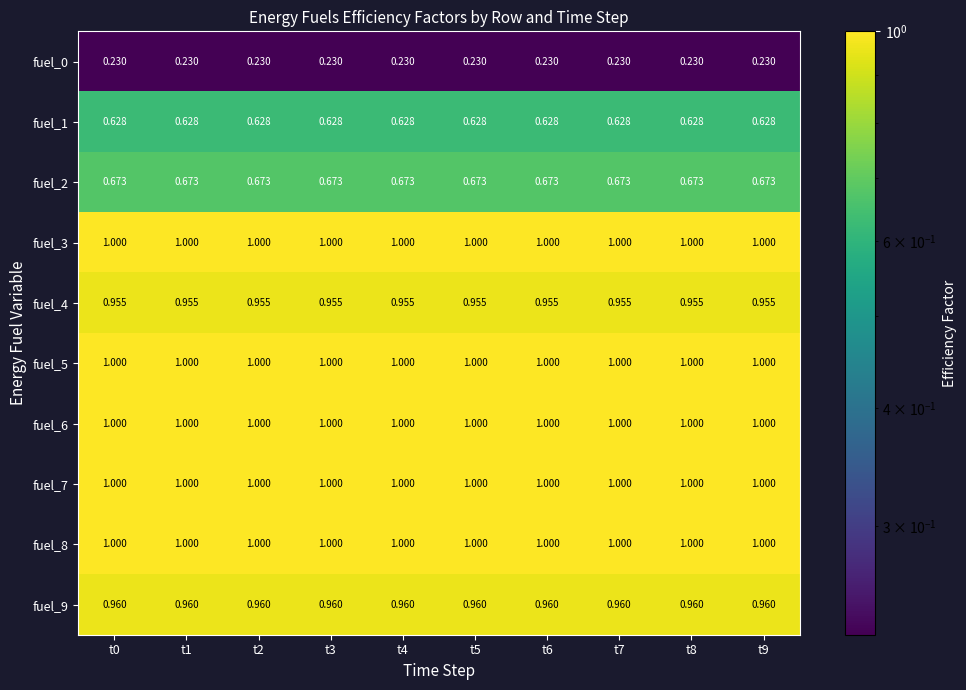

Is the value of fuel_4 at t9 greater than the value of fuel_5 at t4?

No